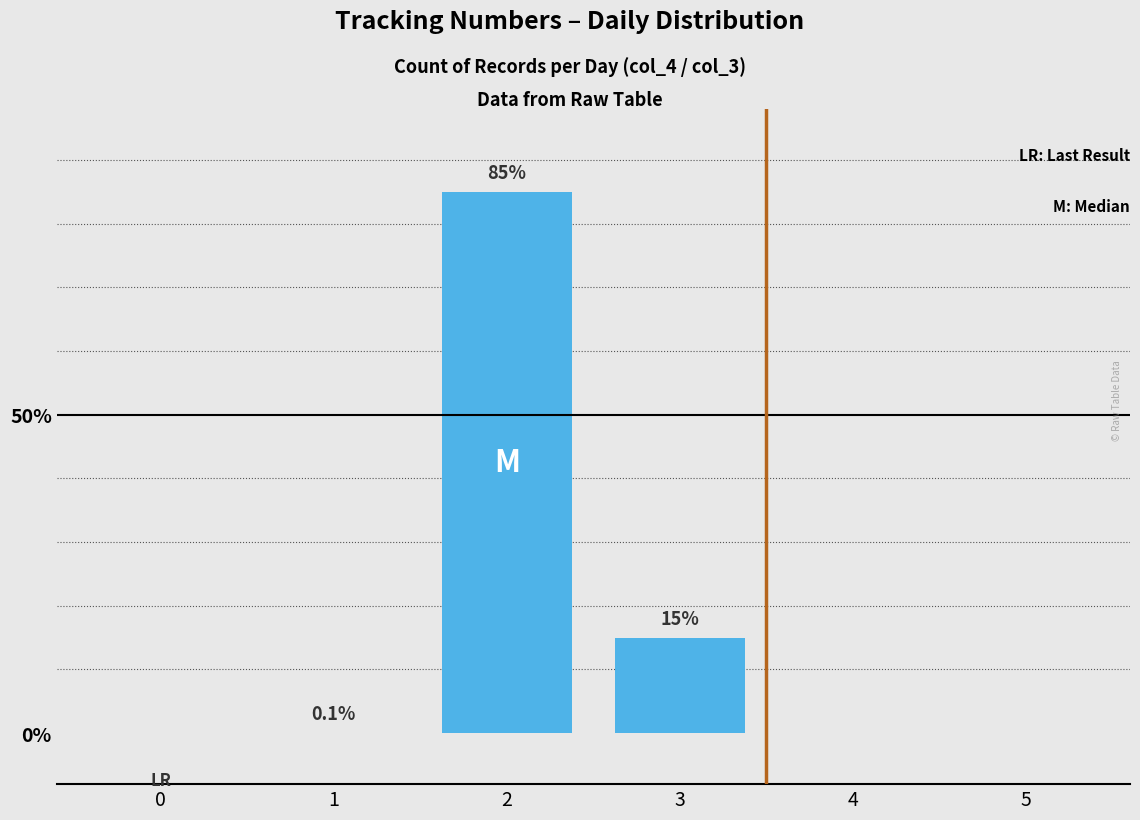

Are the bars grouped side by side (vs. stacked)?

No